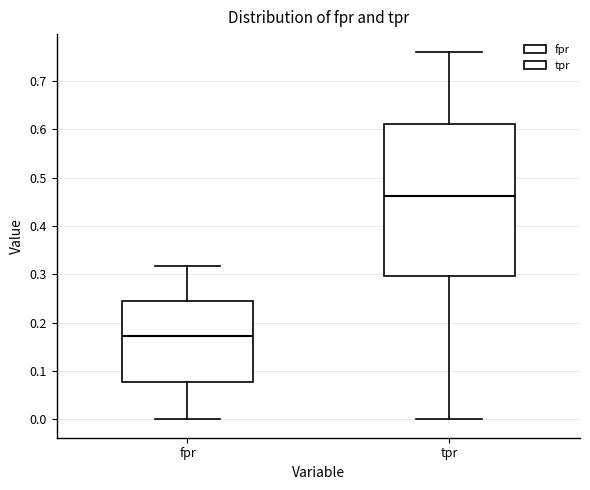

Reading left to right, read every box against the y-axis: the position of its median line, the range the box covers, and the ends of its whiskers. The values are not printed on the chart, so give them approximately, as read against the axis.

fpr: median 0.17, box 0.08 to 0.24, whiskers 0.00 to 0.32
tpr: median 0.46, box 0.30 to 0.61, whiskers 0.00 to 0.76